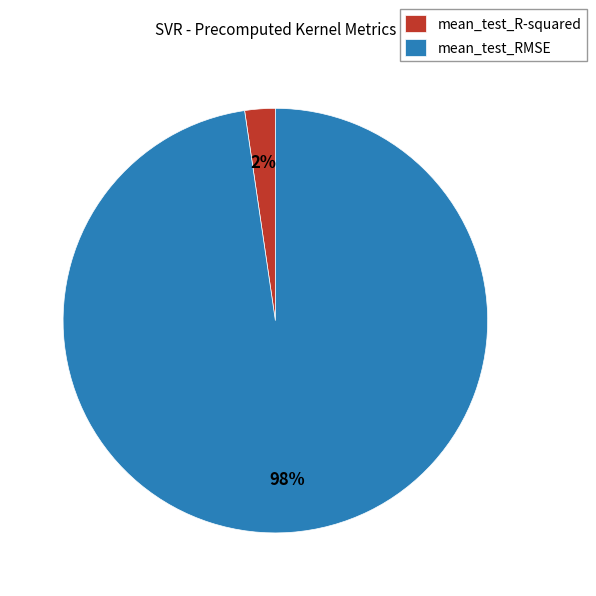

Which has a higher value, mean_test_RMSE or mean_test_R-squared?

mean_test_RMSE